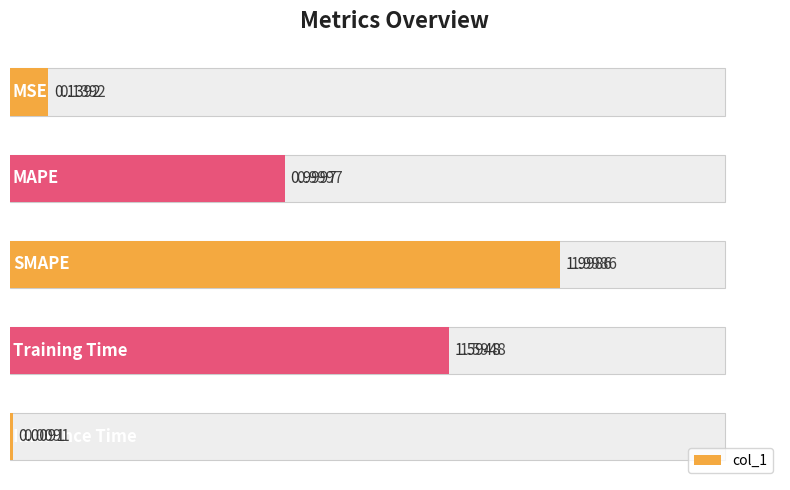

How many bars are there in total?

5